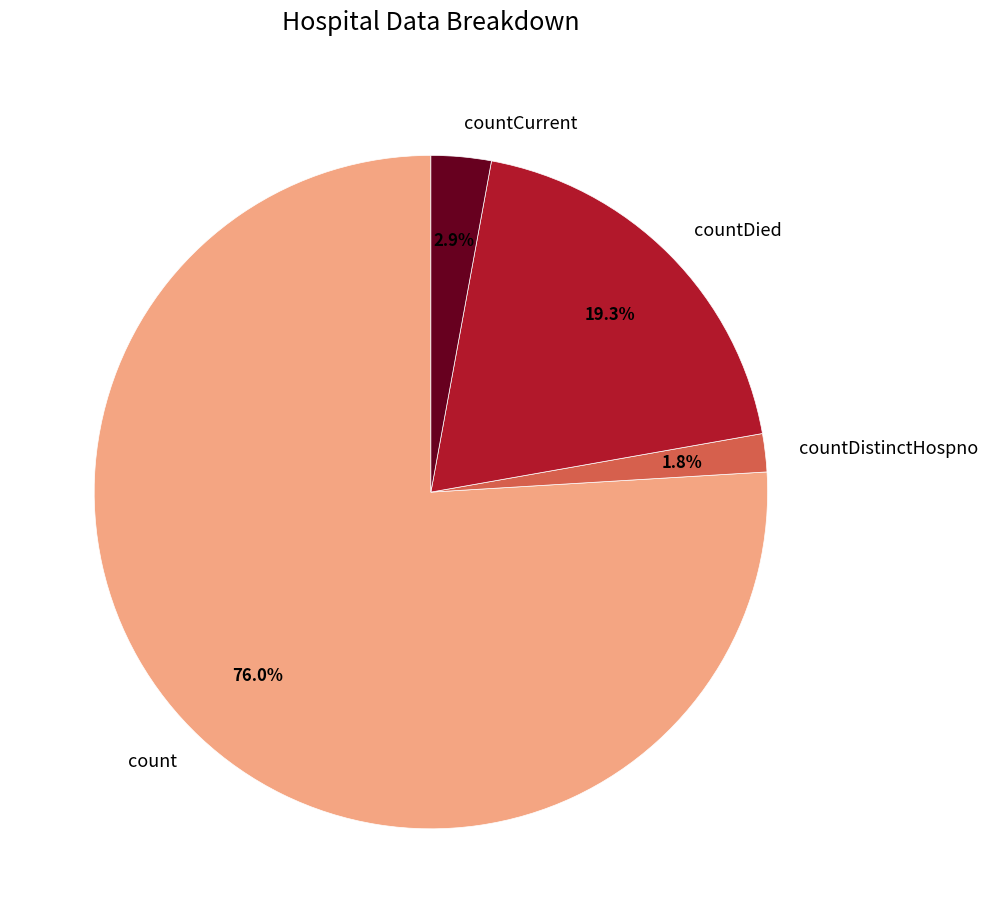

Is there a majority slice in this chart?

Yes